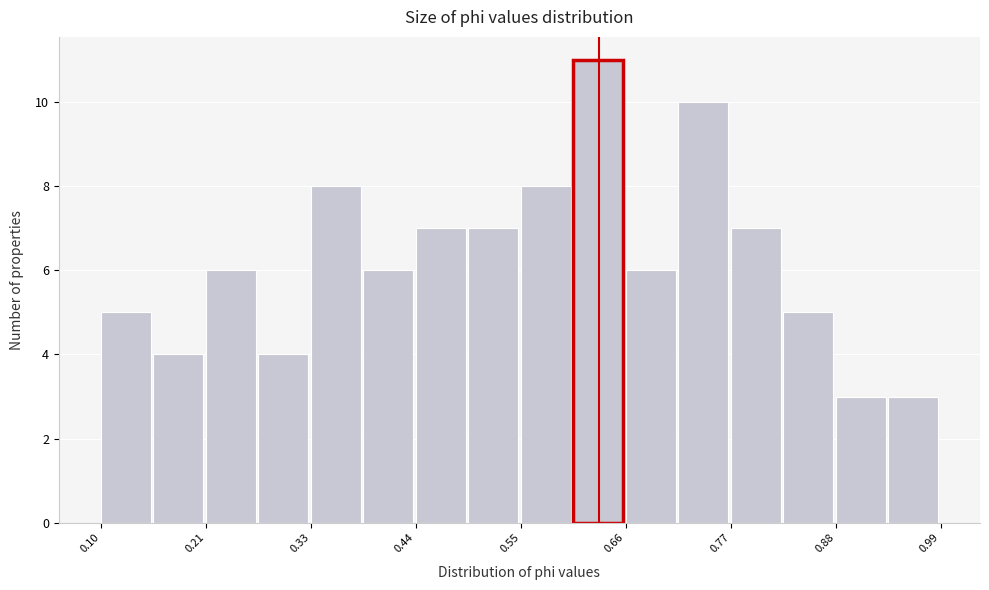

Around what value on the x-axis is the tallest bar? Give the approximate position of its centre, as read against the axis.

0.62